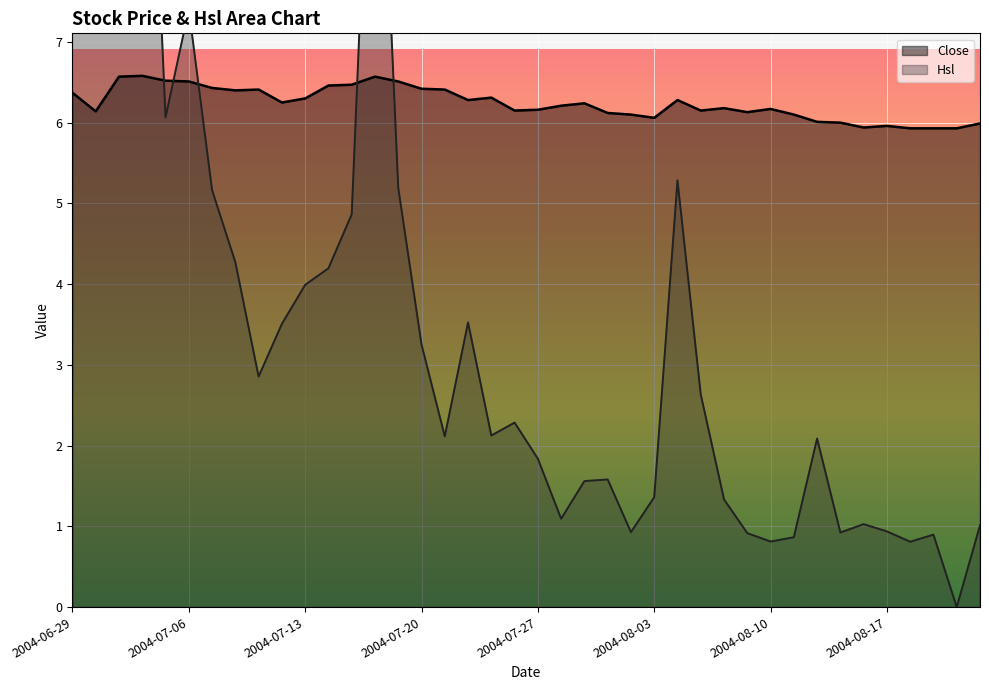

What is the approximate value of Hsl at 2004-07-23?

2.1